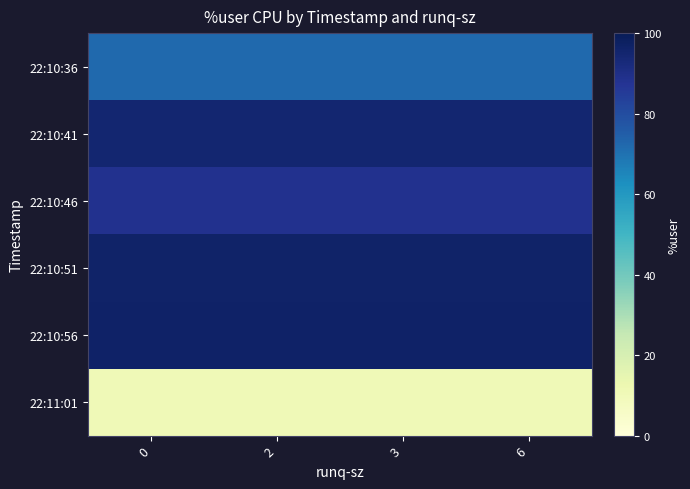

Which series has the largest range (max minus min)?

22:10:36